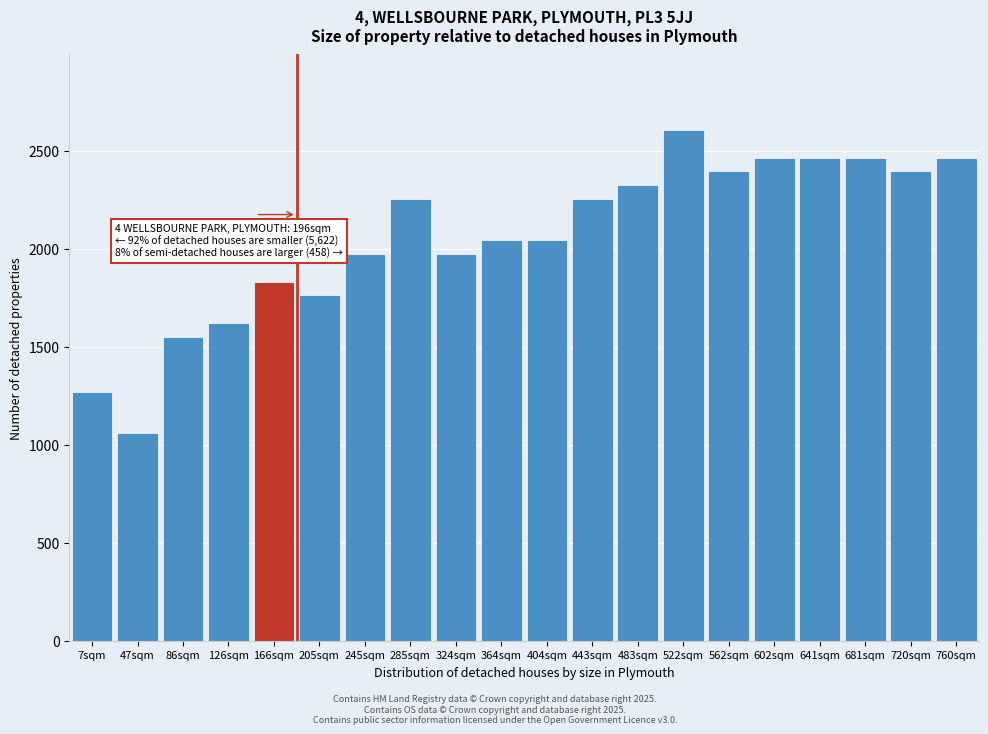

Reading right to left, list all the values displayed in this chart.

760sqm=2459	720sqm=2389	681sqm=2459	641sqm=2459	602sqm=2459	562sqm=2389	522sqm=2600	483sqm=2319	443sqm=2249	404sqm=2038	364sqm=2038	324sqm=1968	285sqm=2249	245sqm=1968	205sqm=1757	166sqm=1827	126sqm=1616	86sqm=1546	47sqm=1054	7sqm=1265